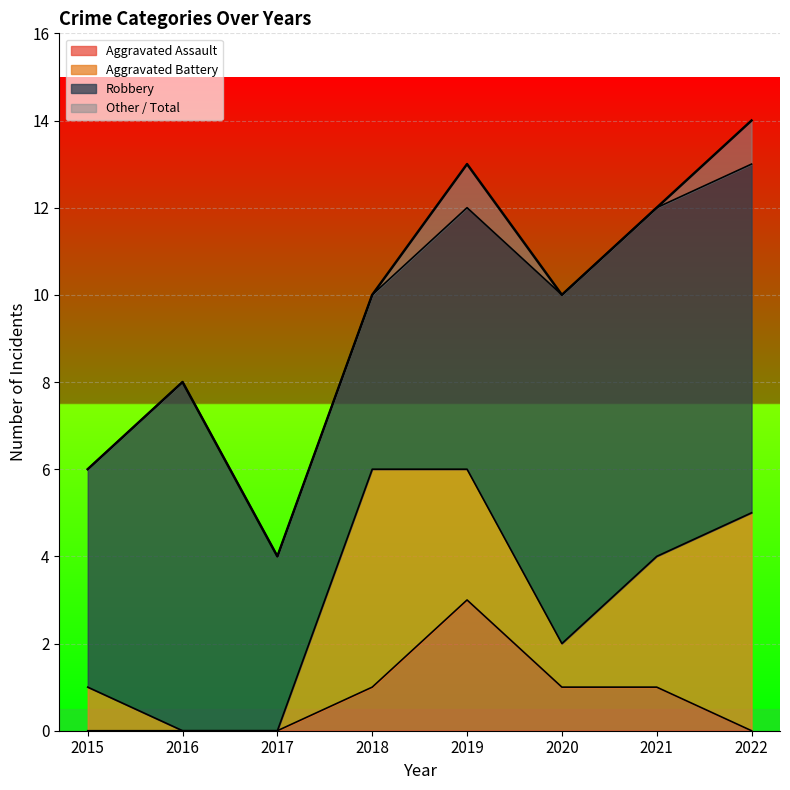

What is the total value across all series at 2018?

10